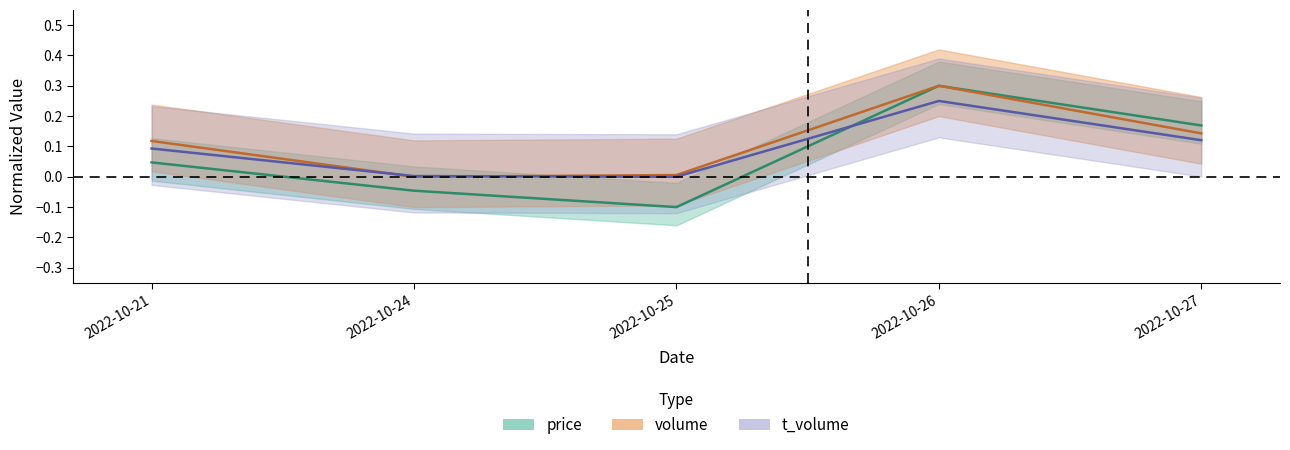

Where do t_volume and volume first cross each other?

2022-10-21 and 2022-10-24